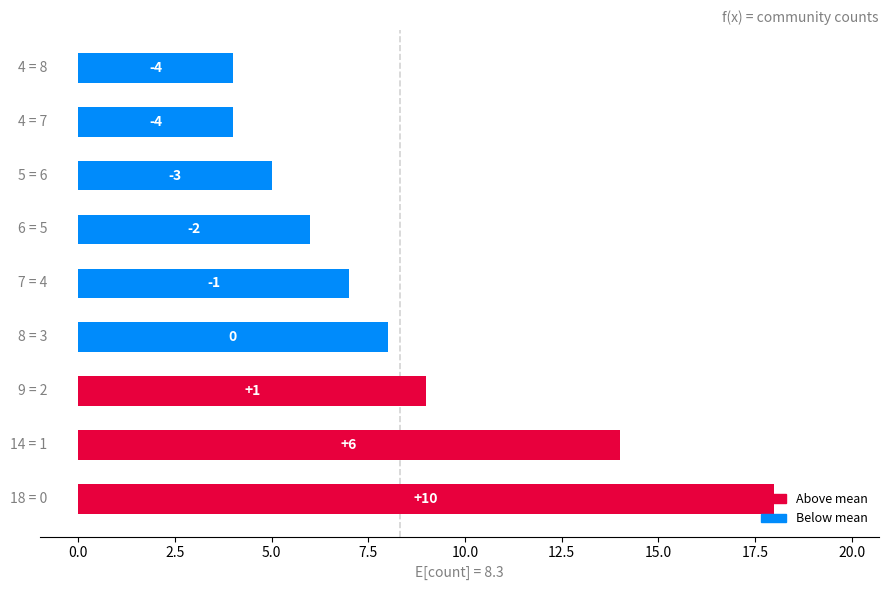

How many bars are there in total?

9